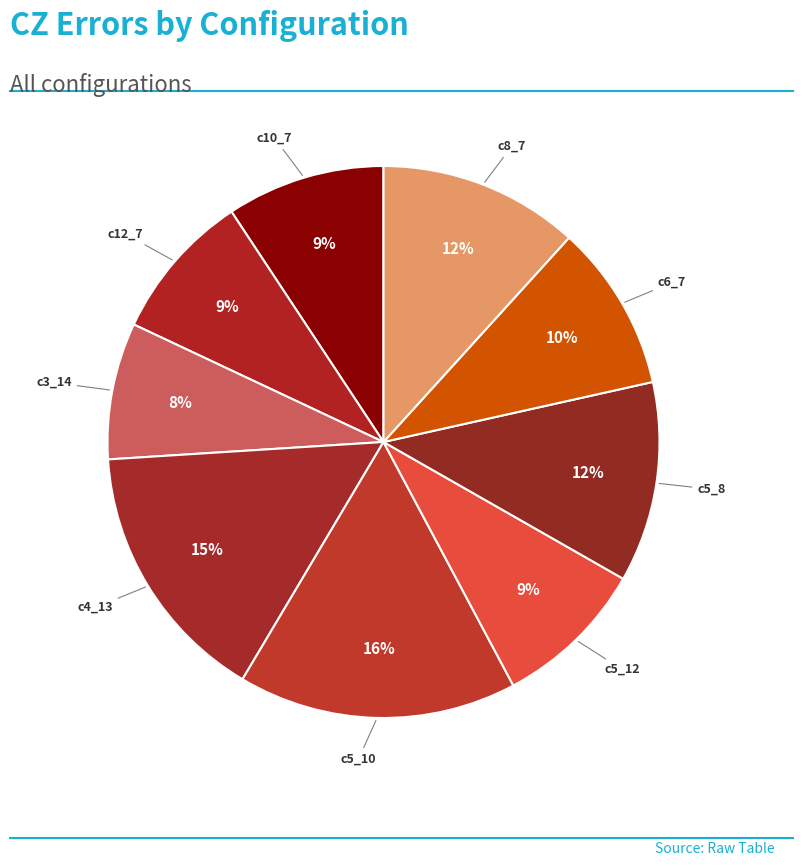

To the nearest percent, what is the difference between the c3_14 and c10_7 slice percentages?

1%